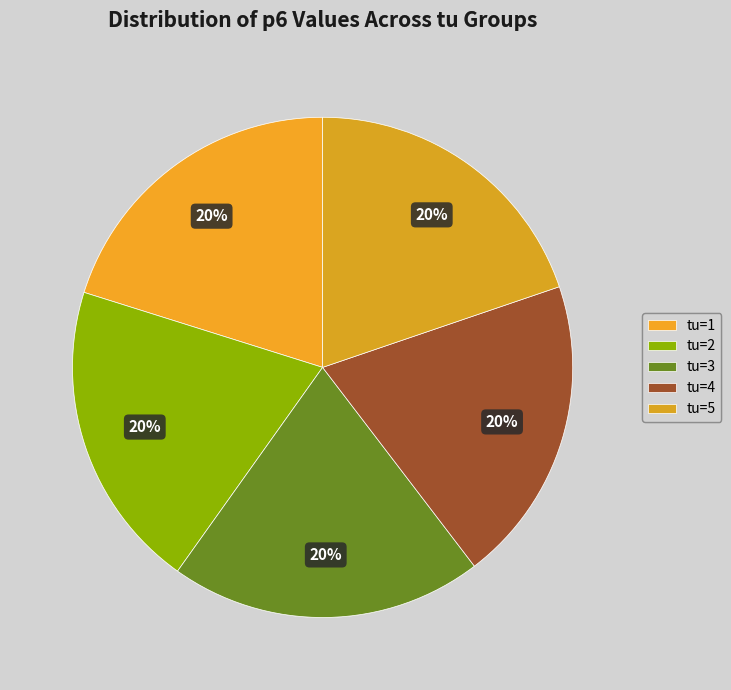

Which has a higher value, tu=1 or tu=2?

tu=1